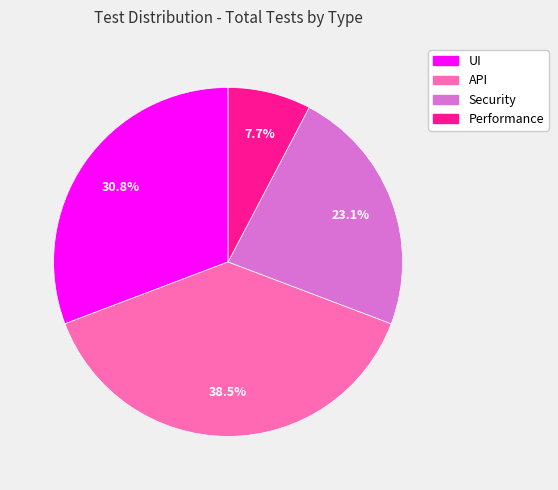

The Performance slice represents 14% of the pie. True or false?

False